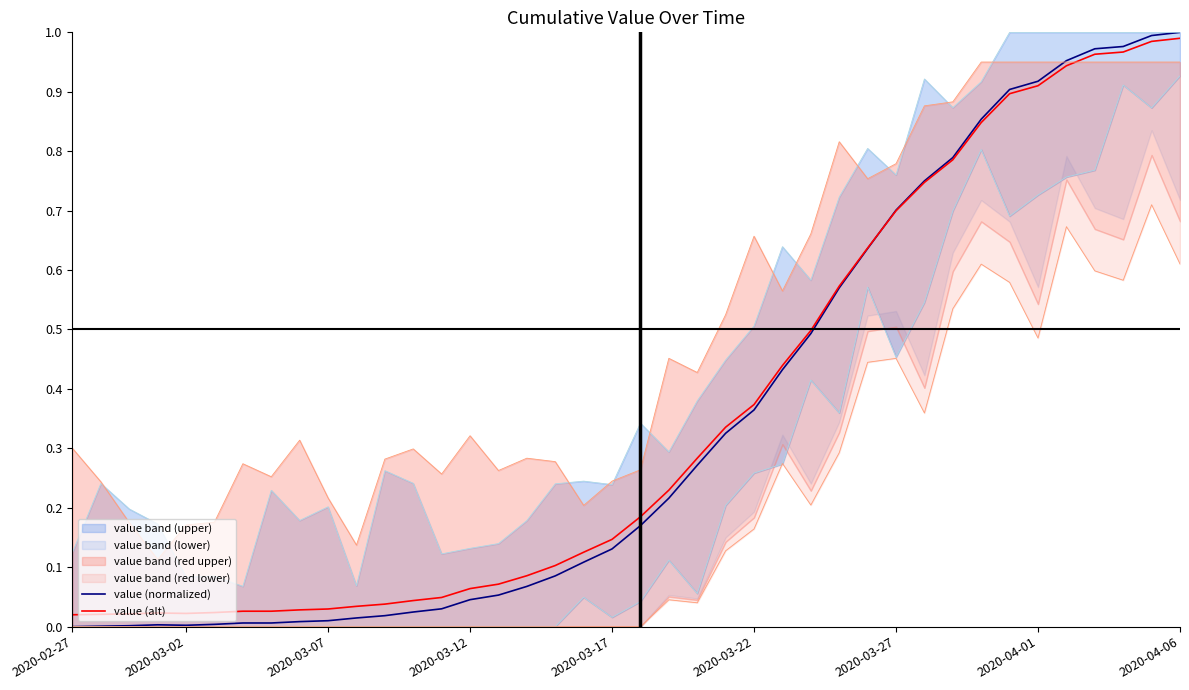

After their last crossing, which series has the higher values: value (normalized) or value (alt)?

value (normalized)